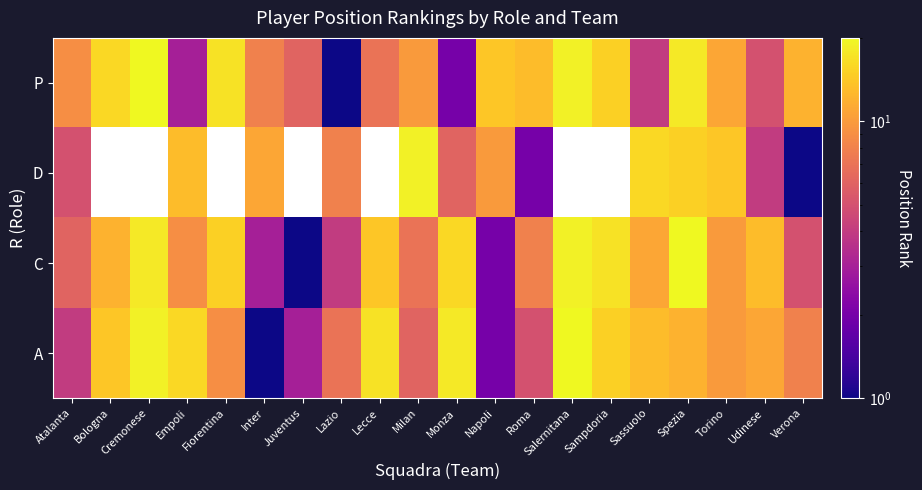

The value of P at Napoli is 14.0. True or false?

True